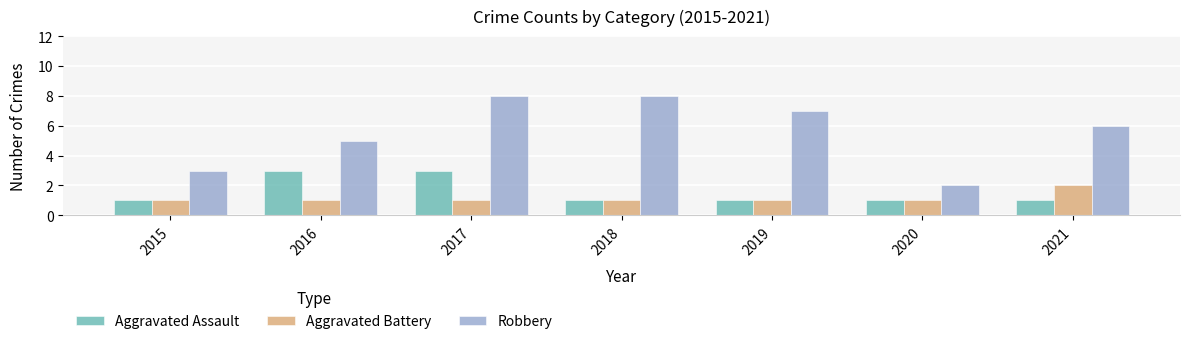

Rank the series at 2016 from lowest to highest value.

Aggravated Battery, Aggravated Assault, Robbery